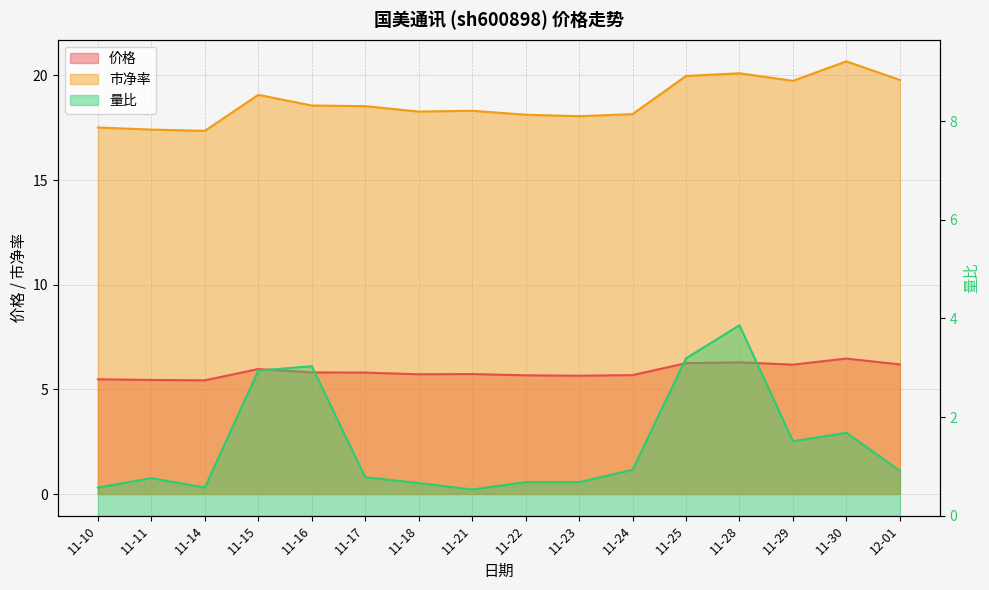

True or false: 价格 and 量比 cross at least once.

False